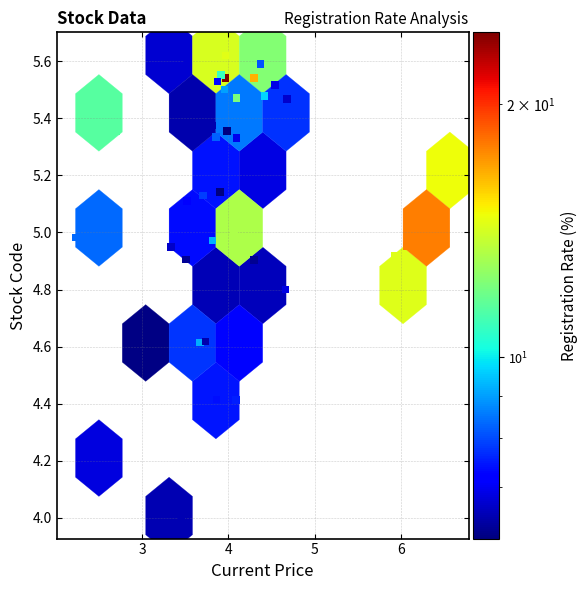

What is the range of X values (max minus min)?

4.3